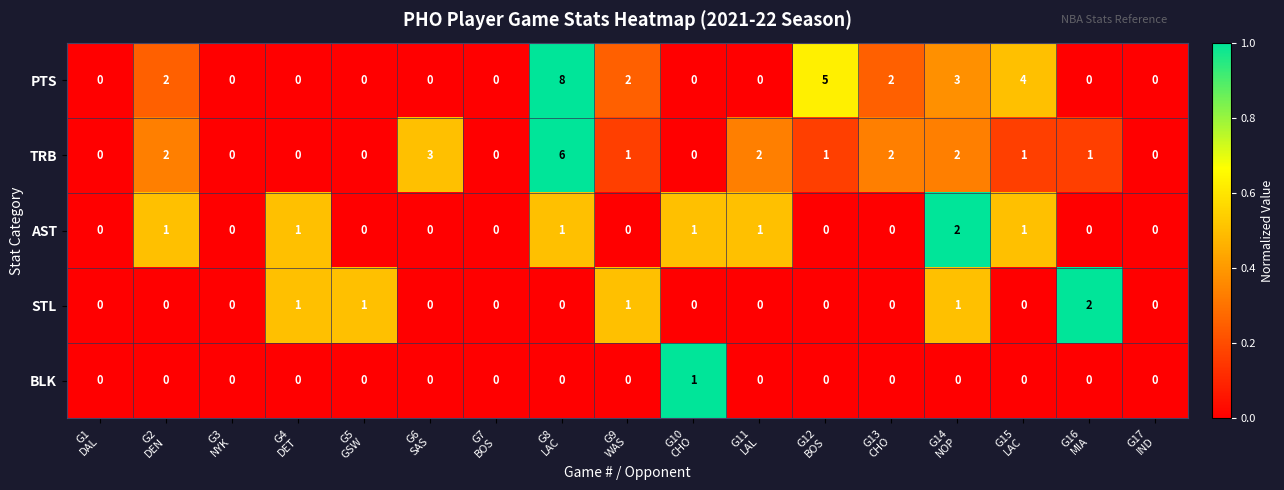

What is the difference between the maximum and minimum values in the PTS series?

8